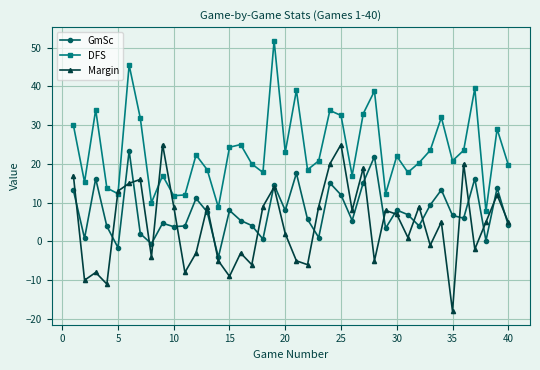

True or false: GmSc and DFS intersect in this chart.

False